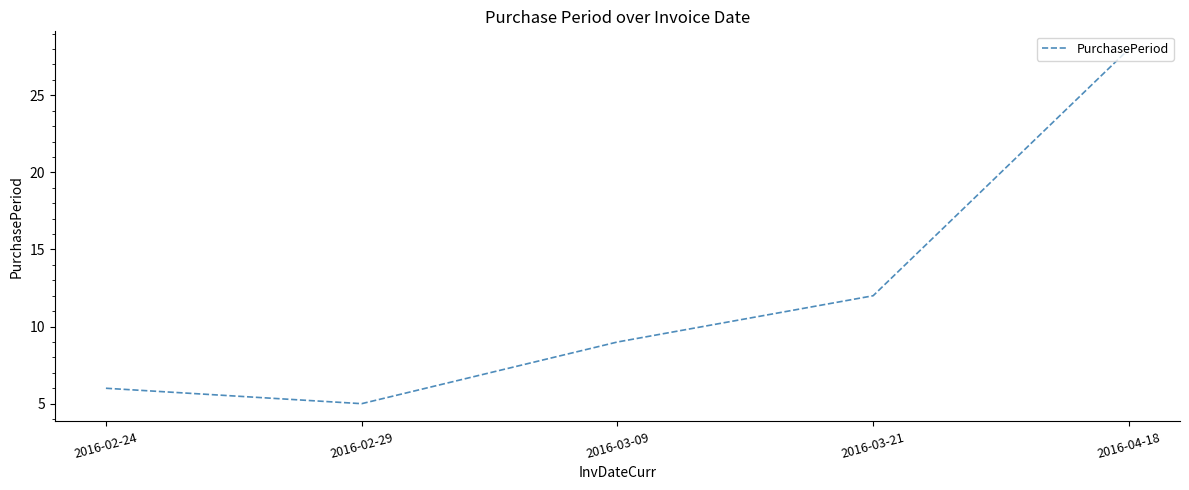

How many lines are shown in the chart?

1